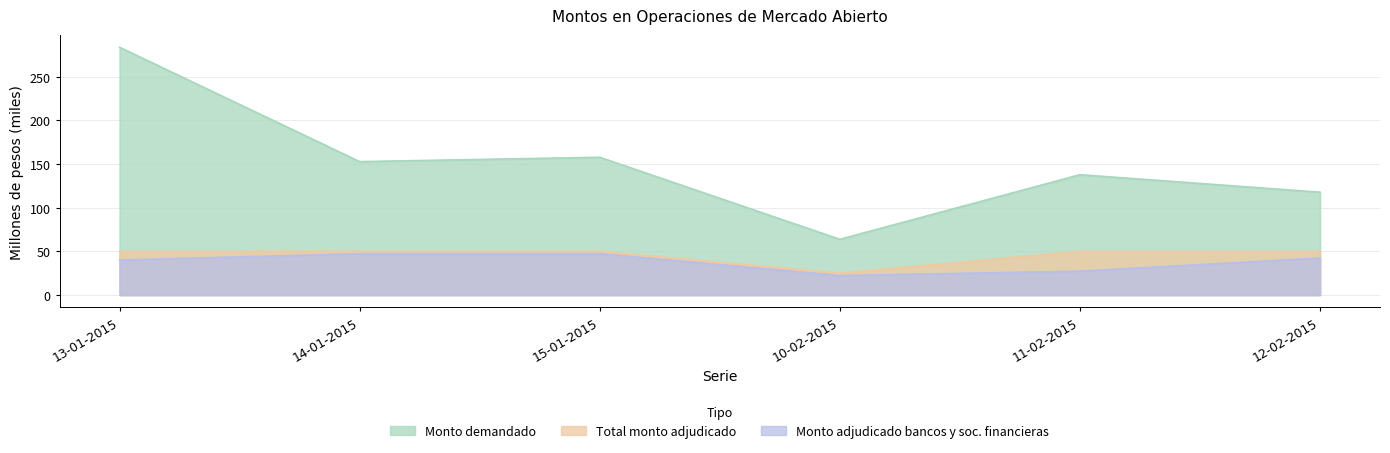

Reading left to right, extract all data points from this chart.

Monto demandado (millones de pesos): 283.8	152.8	157.8	63.8	137.8	117.8
Total monto adjudicado (millones de pesos): 50.0	50.0	50.0	25.0	50.0	50.0
Monto adjudicado bancos y sociedades financieras (millones de pesos): 40.0	47.2	47.2	22.2	27.2	42.2